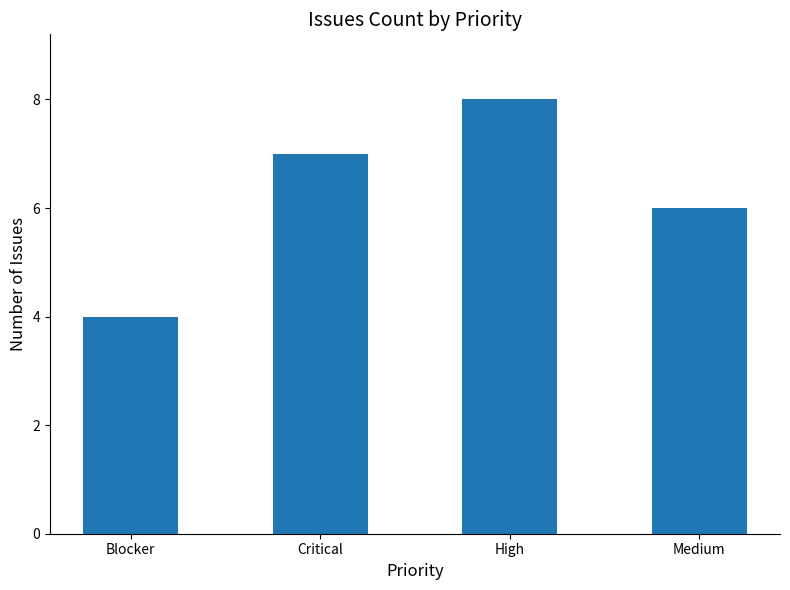

Does the chart contain stacked bars?

No